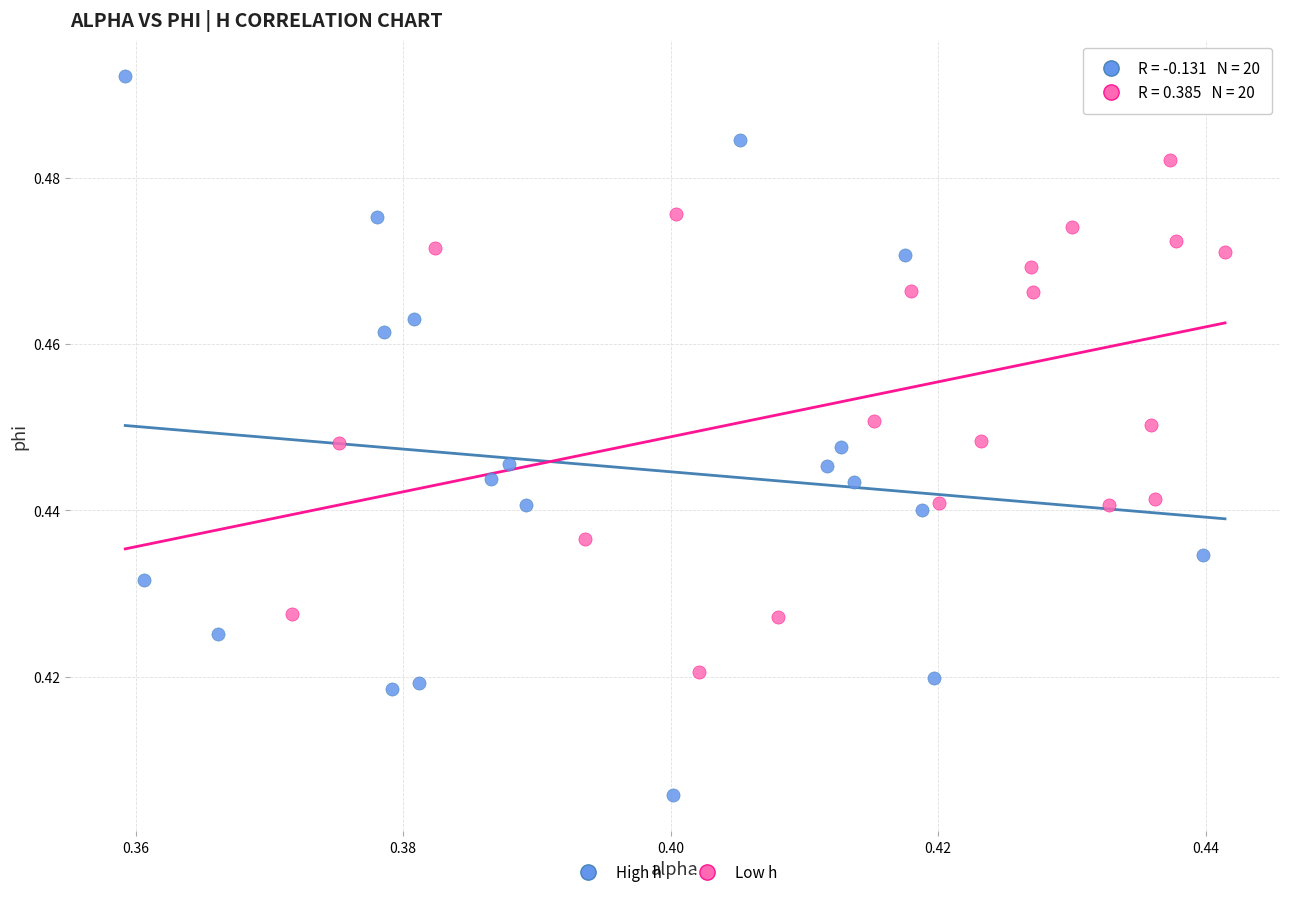

Which series has the largest Y range (max minus min)?

High h